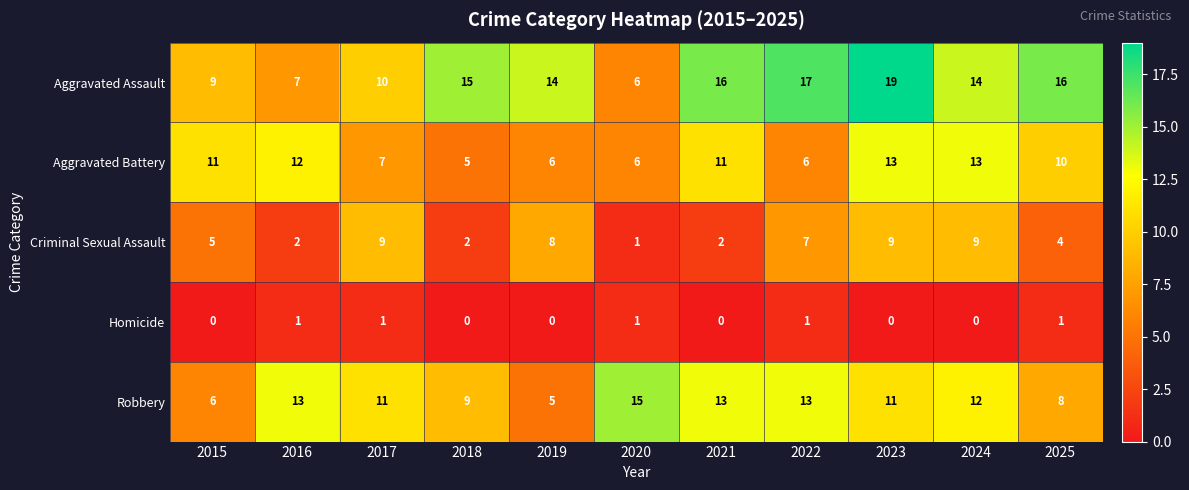

At how many categories does at least one series exceed 18?

1